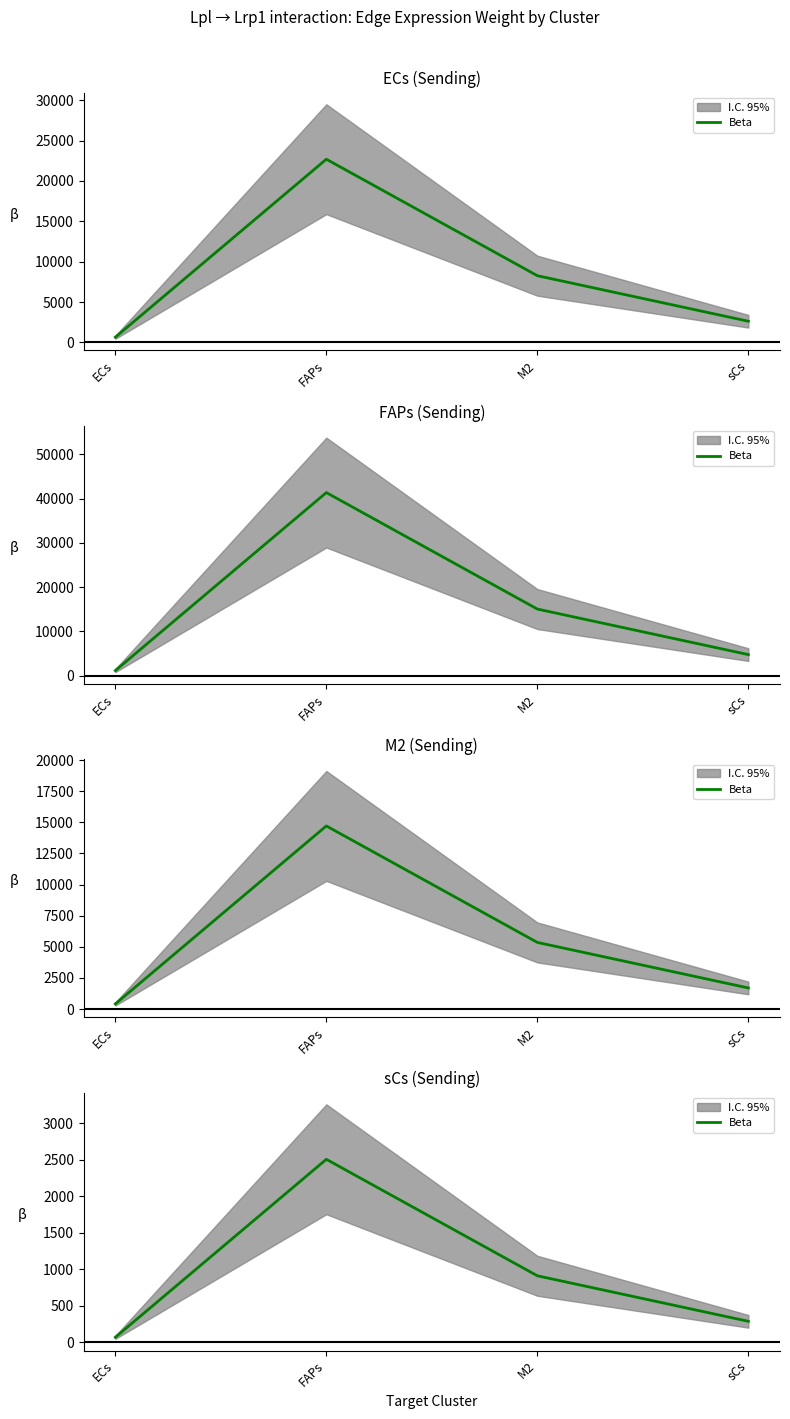

Rank the categories by value from highest to lowest.

FAPs, M2, sCs, ECs